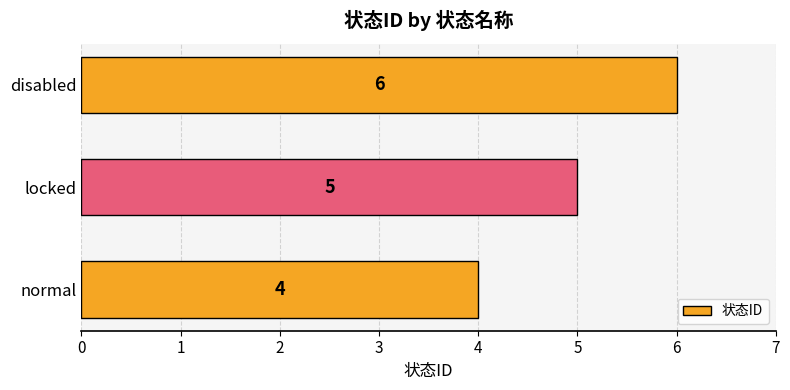

Rank the categories by value from highest to lowest.

disabled, locked, normal